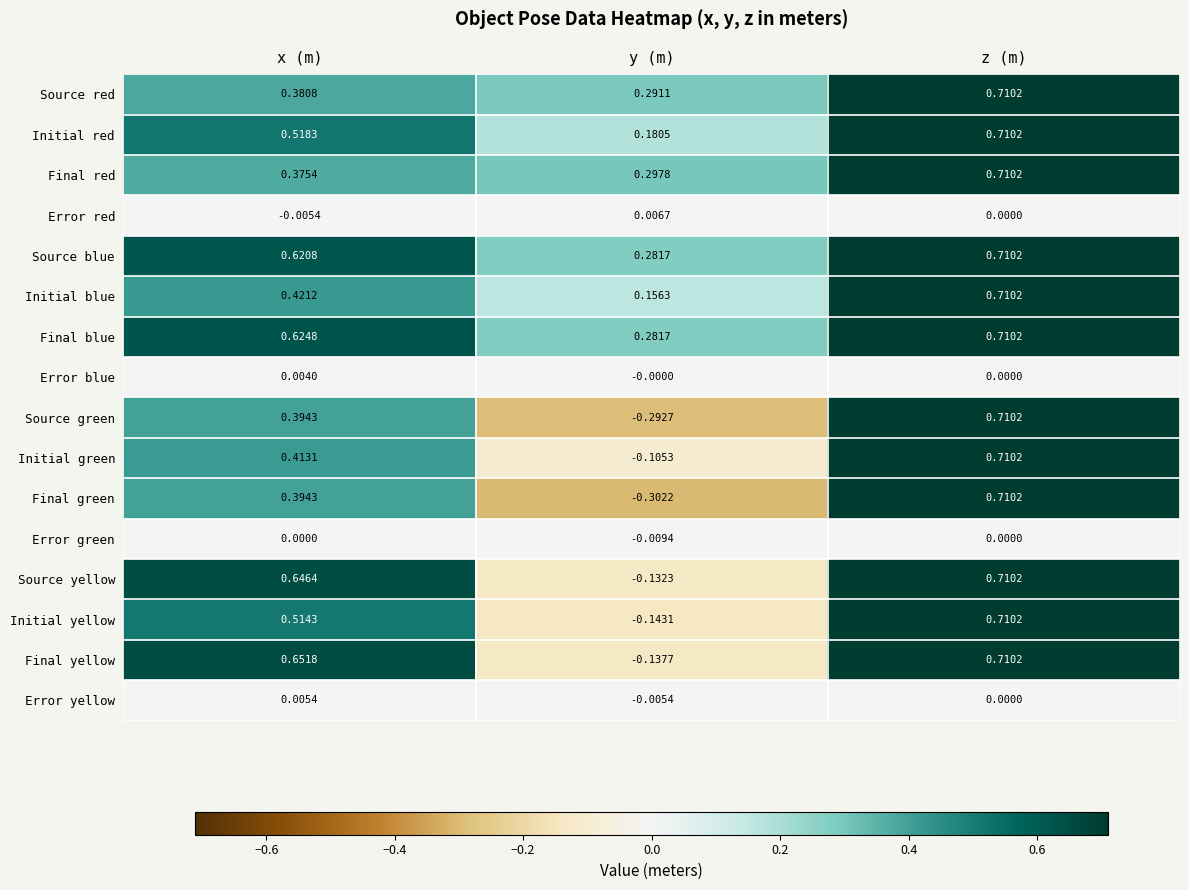

Between y (m) and z (m), which series saw the biggest shift?

Final green